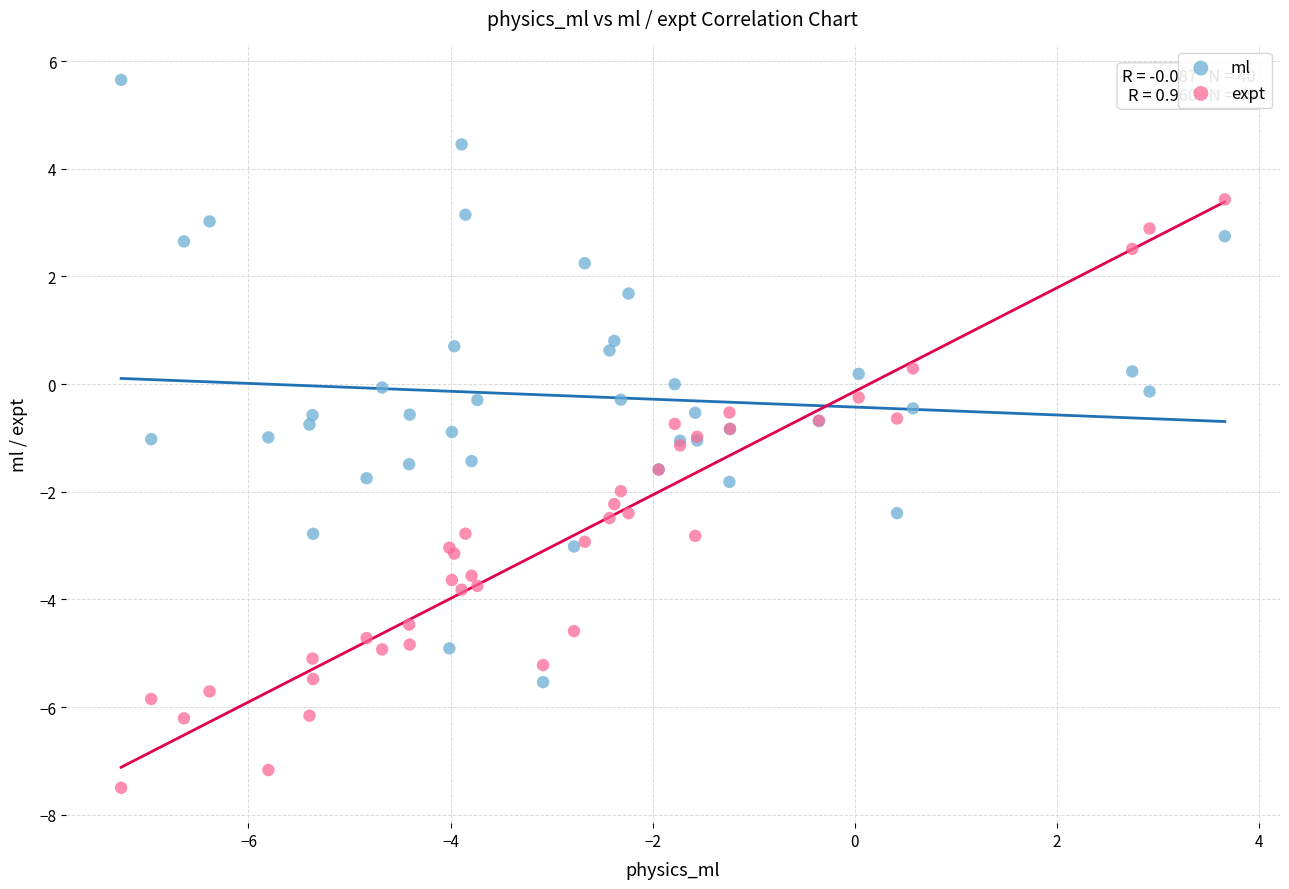

What are all the series names shown in the legend?

ml, expt